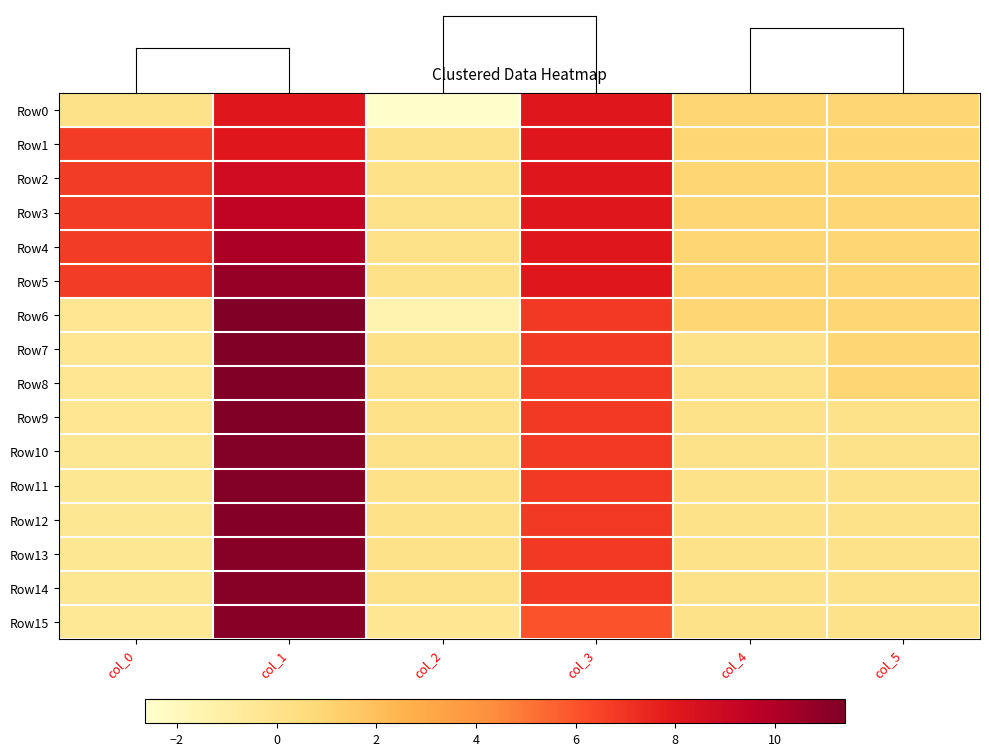

Between col_3 and col_4, which is larger?

col_3